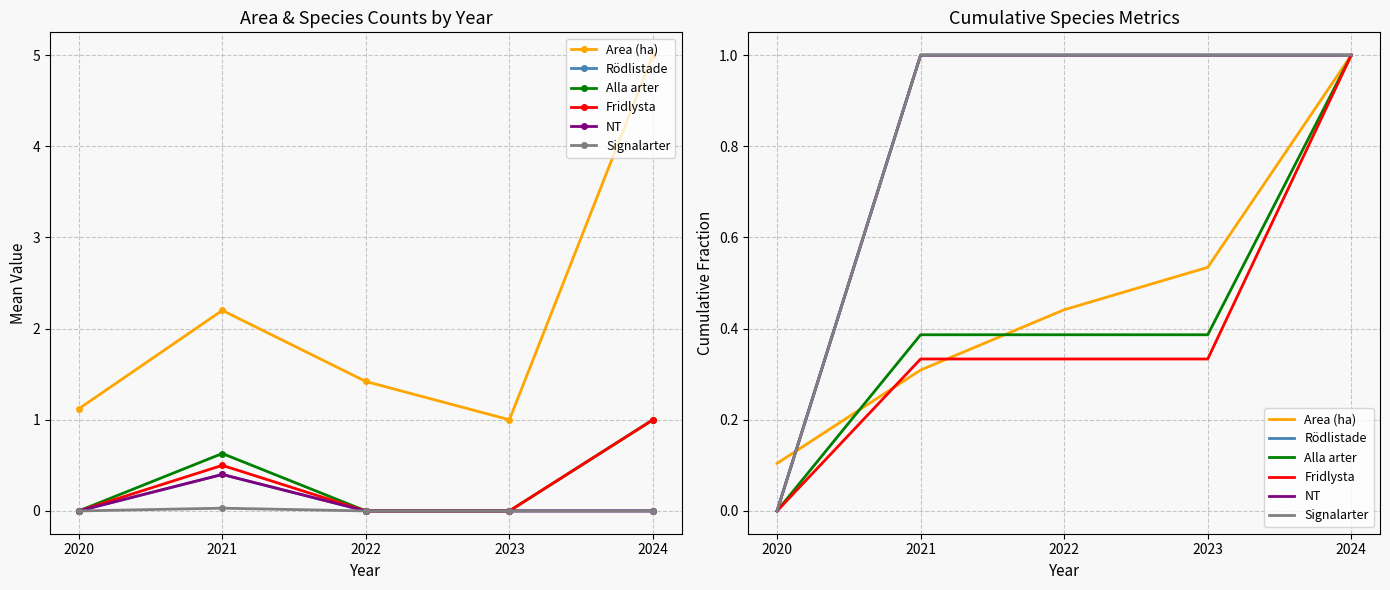

What is the sum of all Fridlysta values?

2.0